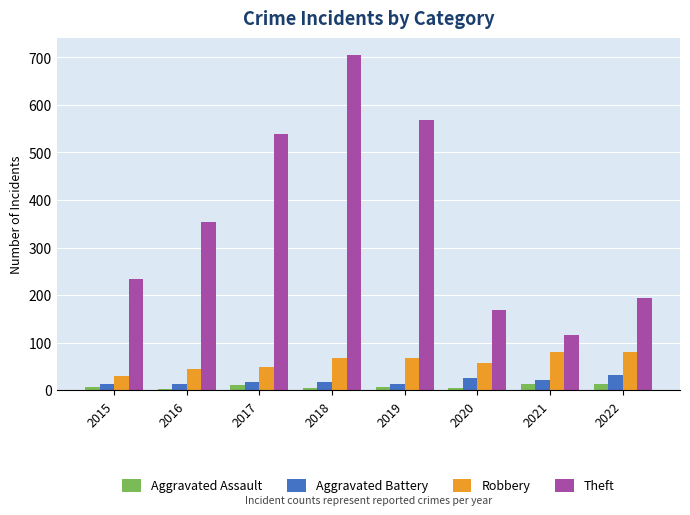

What is the difference between the maximum and minimum values in the Aggravated Battery series?

19